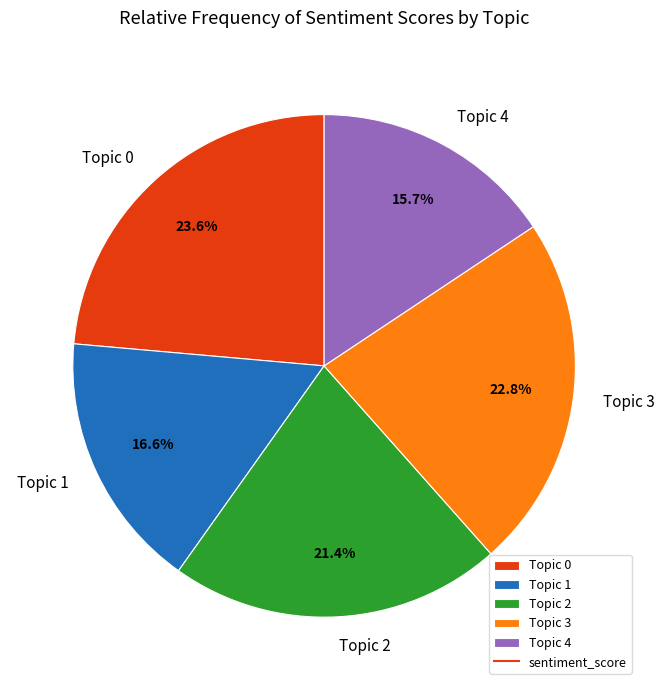

To the nearest percent, what is the average slice percentage?

20%